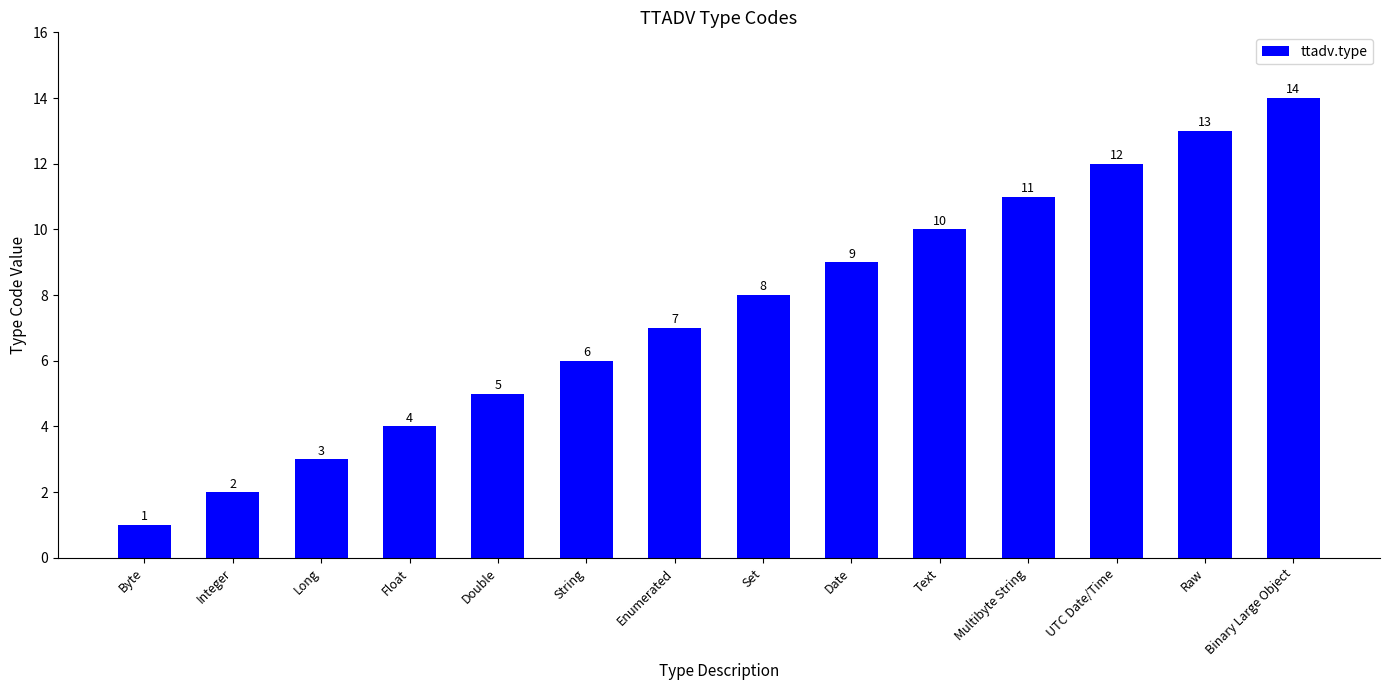

Reading left to right, transcribe all the data shown in this chart.

Byte=1	Integer=2	Long=3	Float=4	Double=5	String=6	Enumerated=7	Set=8	Date=9	Text=10	Multibyte String=11	UTC Date/Time=12	Raw=13	Binary Large Object=14